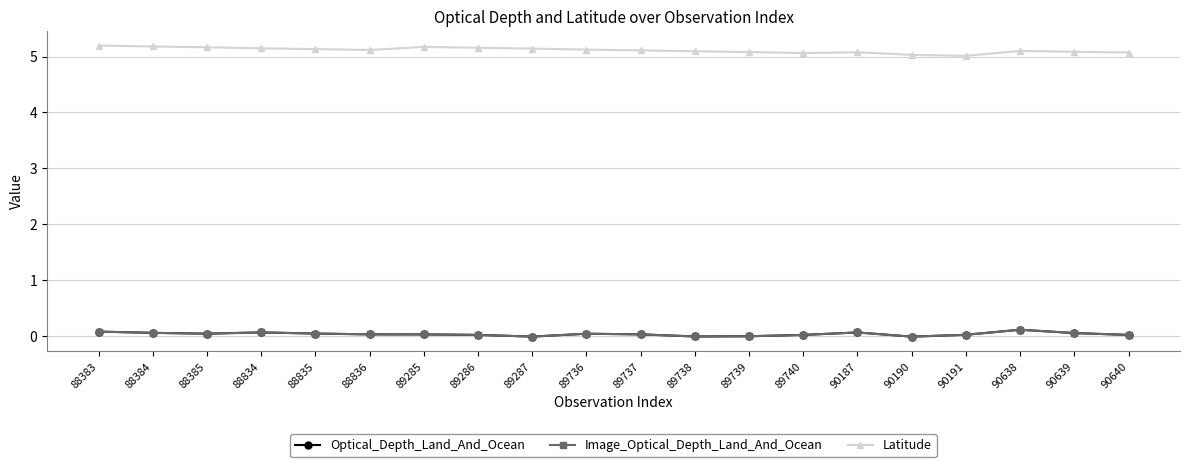

Which series has the largest total across all categories?

Latitude